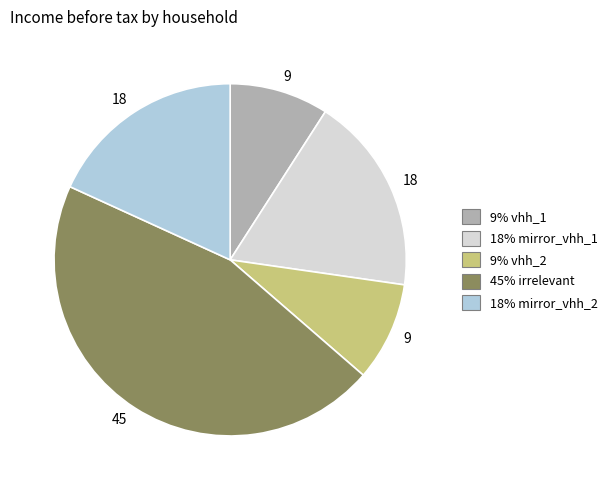

Is there any slice that represents more than half of the pie?

No